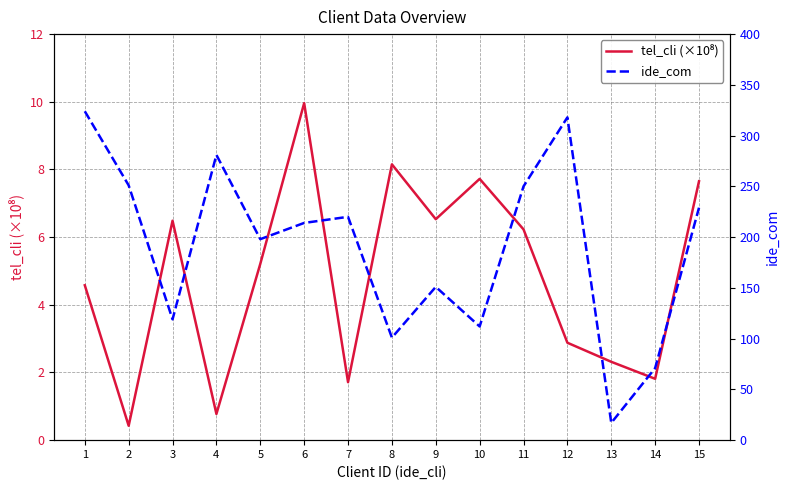

How many values in the ide_com series are below 214?

7